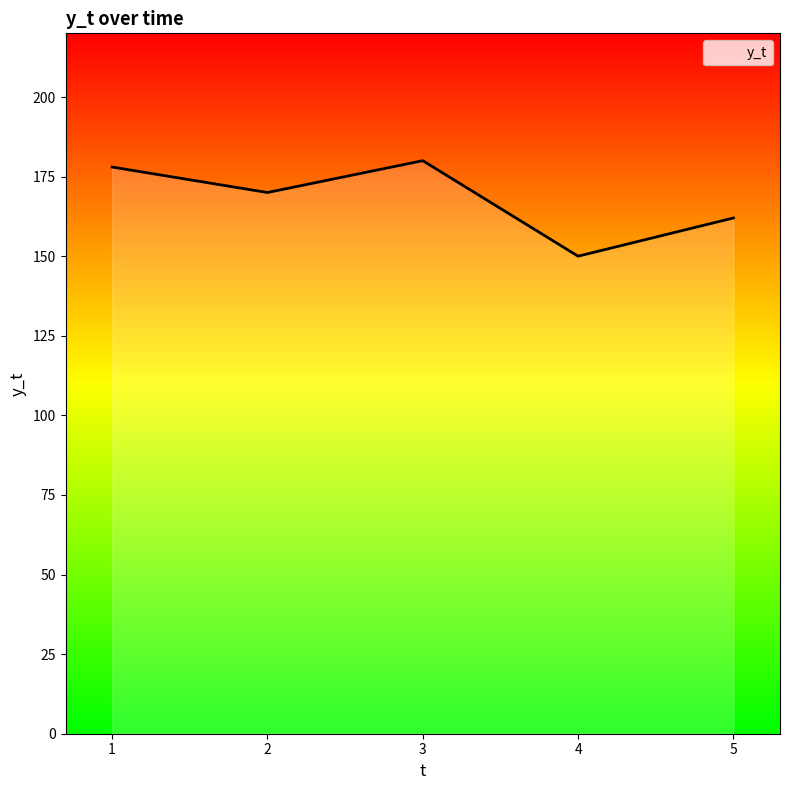

The value at 4 is 265. True or false?

False